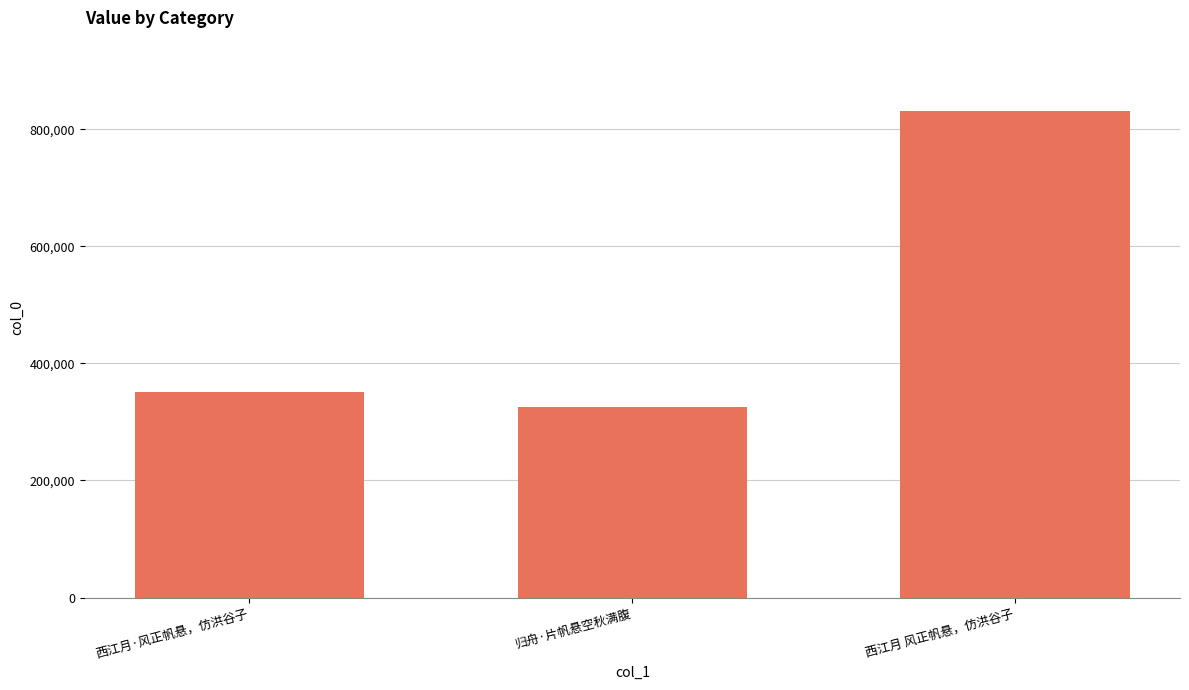

What is the change in value from 归舟·片帆悬空秋满腹 to 西江月 风正帆悬，仿洪谷子?

+505414